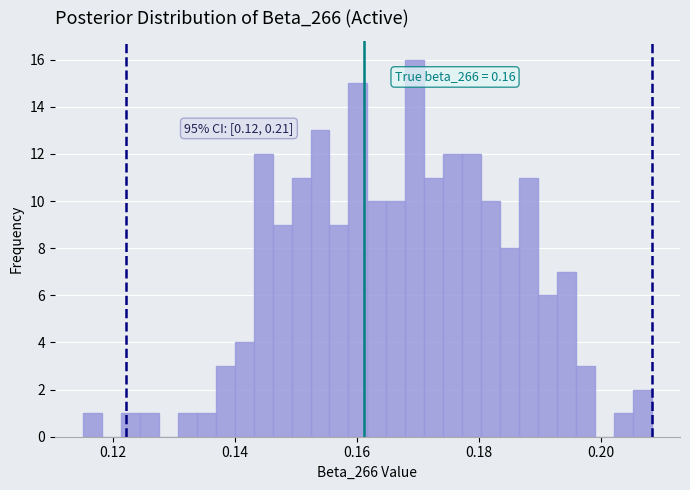

Read against the x-axis, roughly where is the centre of the tallest bar?

0.170